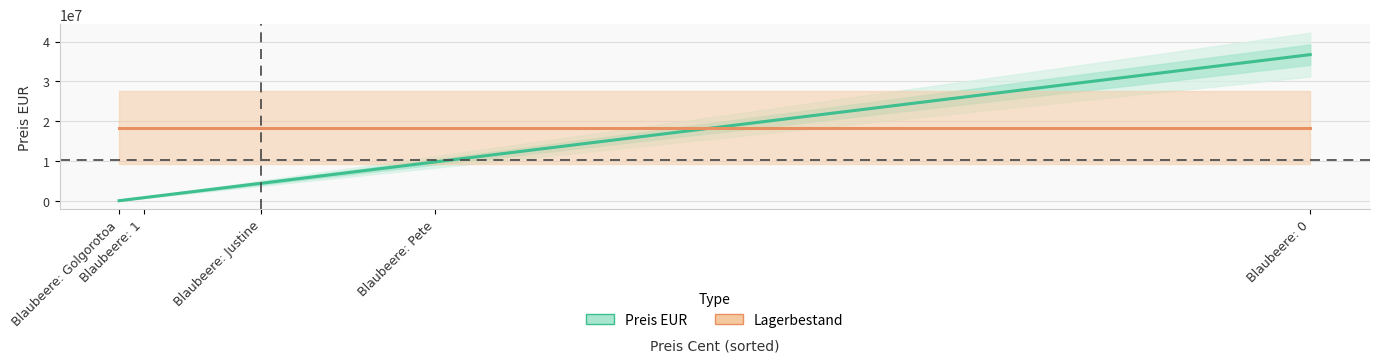

Reading left to right, transcribe all the data shown in this chart.

Preis EUR: Blaubeere: Golgorotoa=762.5	Blaubeere: 1=763458.3	Blaubeere: Justine=4387651.0	Blaubeere: Pete=9756487.6	Blaubeere: 0=36725465.4
Lagerbestand: Blaubeere: Golgorotoa=18362732.7	Blaubeere: 1=18362732.7	Blaubeere: Justine=18362732.7	Blaubeere: Pete=18362732.7	Blaubeere: 0=18362732.7